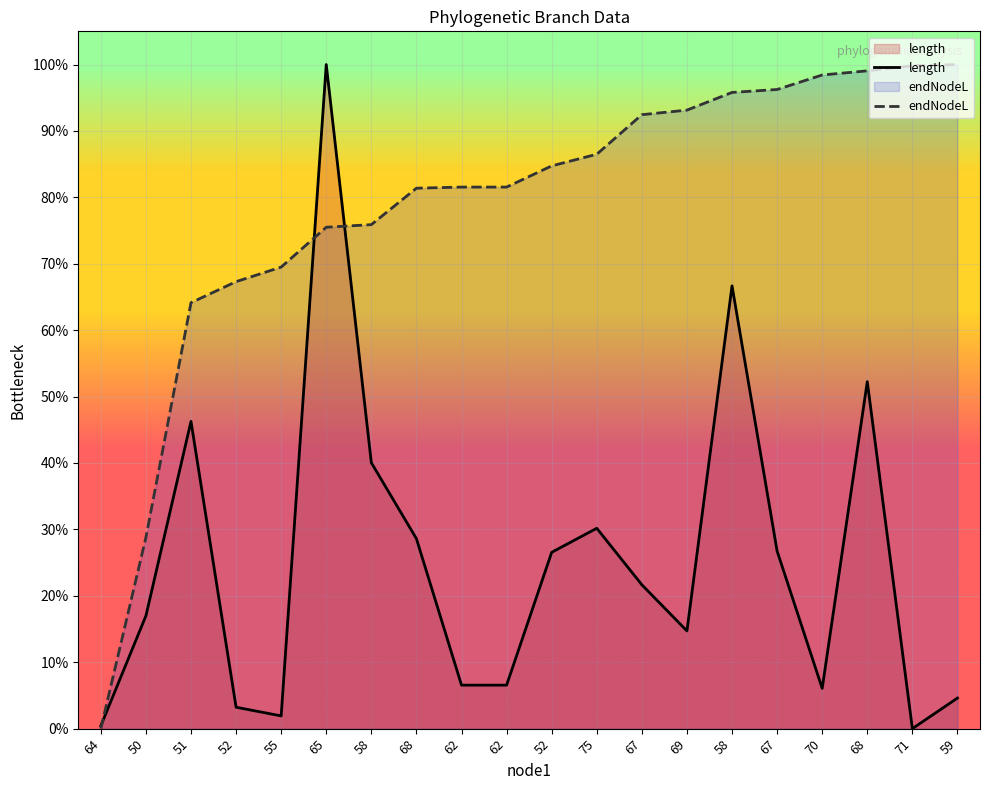

What is the difference between the length values at 69 and 65?

0.9